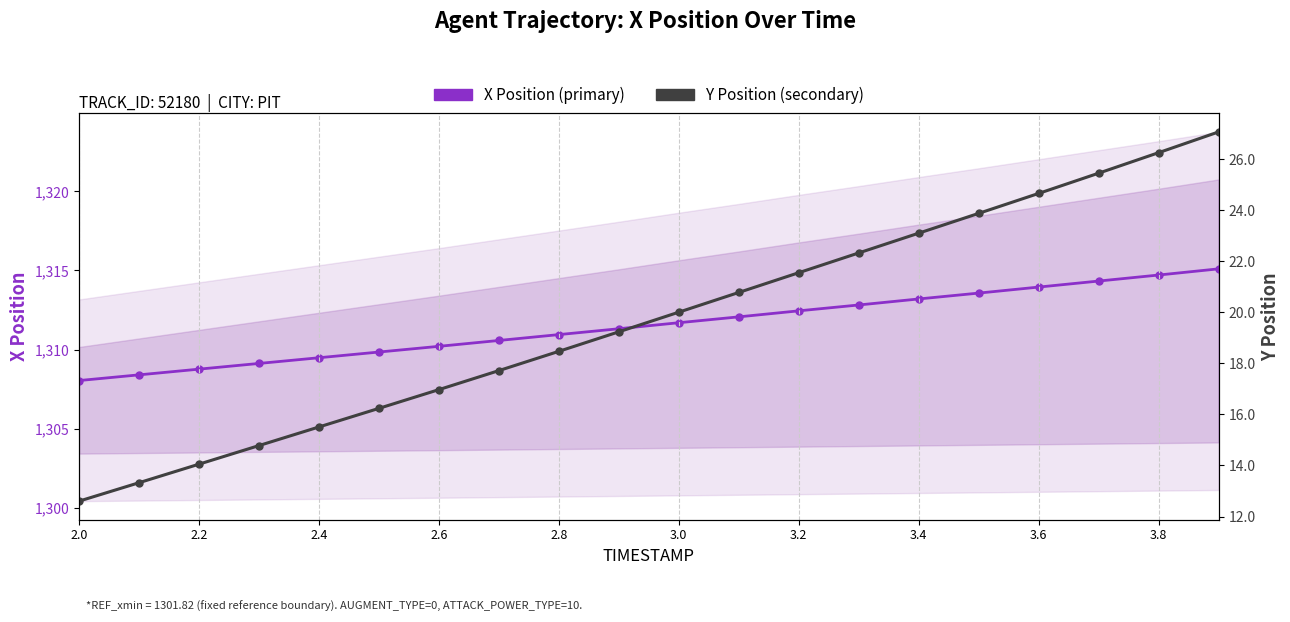

True or false: X Position (primary) has more than 2 points higher than both neighbors.

False